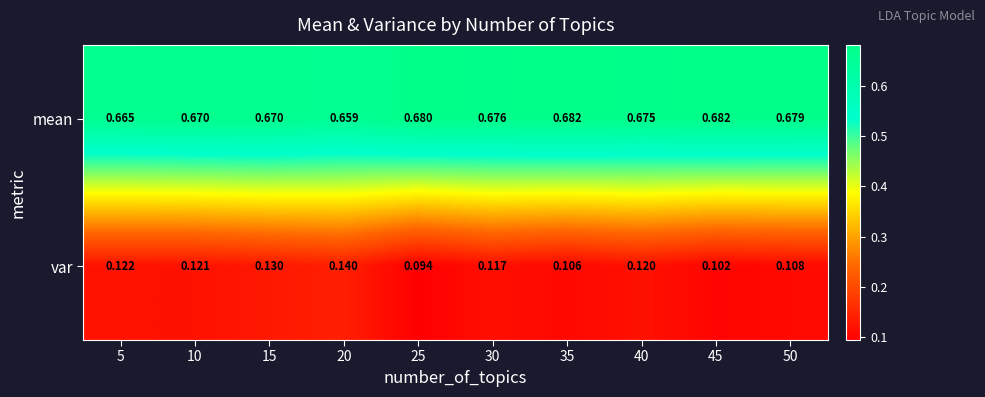

List the series in order of their overall mean, lowest first.

var, mean